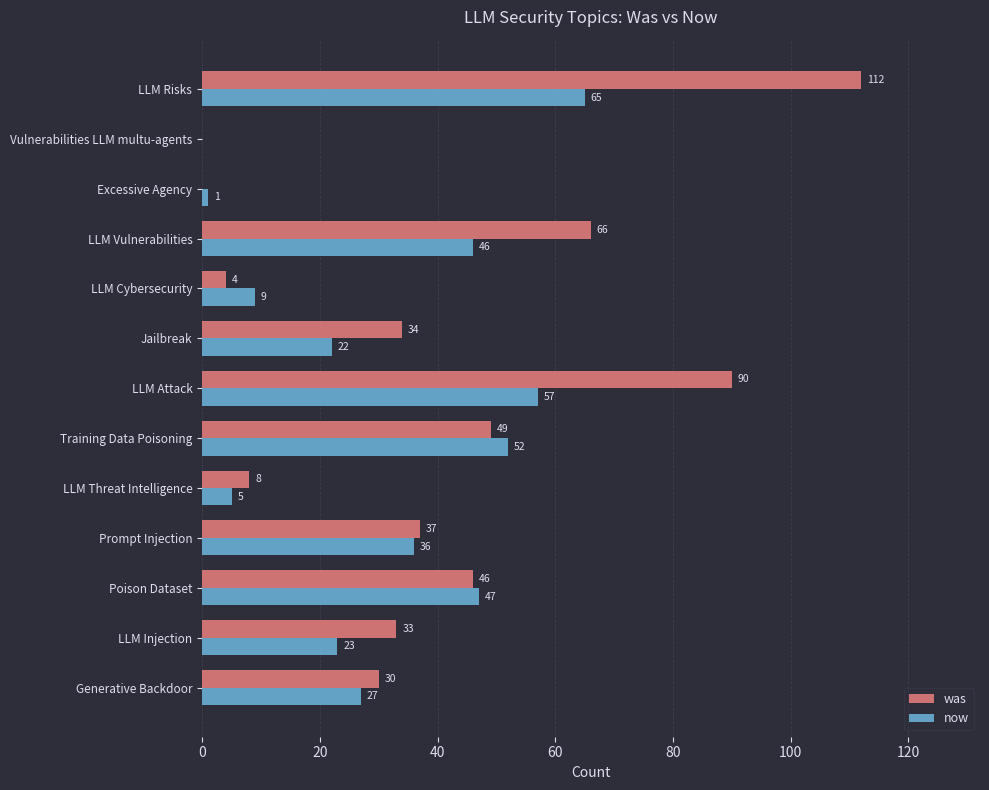

Which series has the largest total across all categories?

was